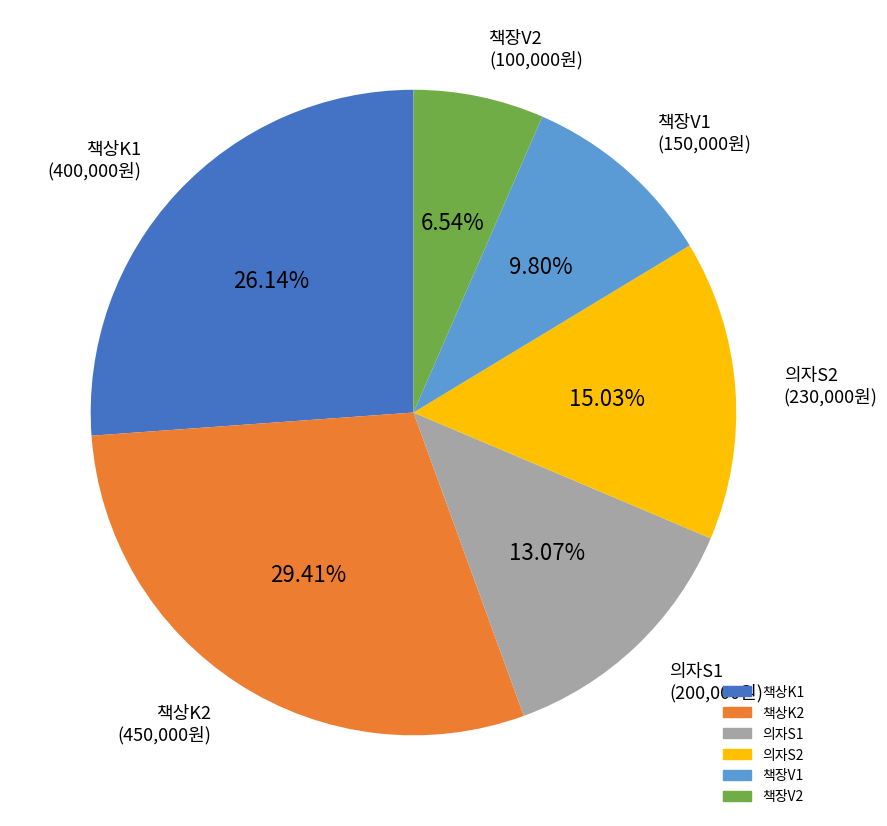

The 책상K2 slice represents 22% of the pie. True or false?

False